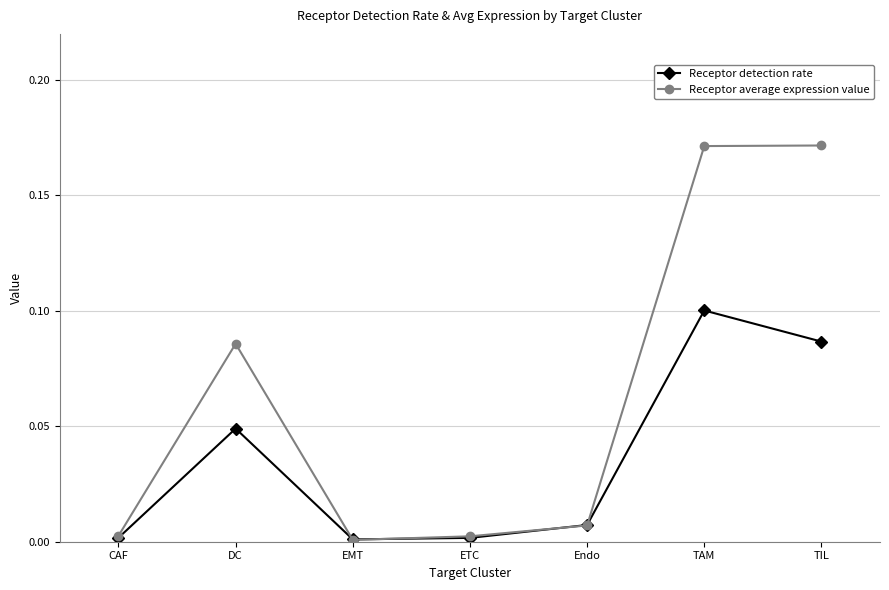

The value of Receptor detection rate at Endo is 0.0. True or false?

True